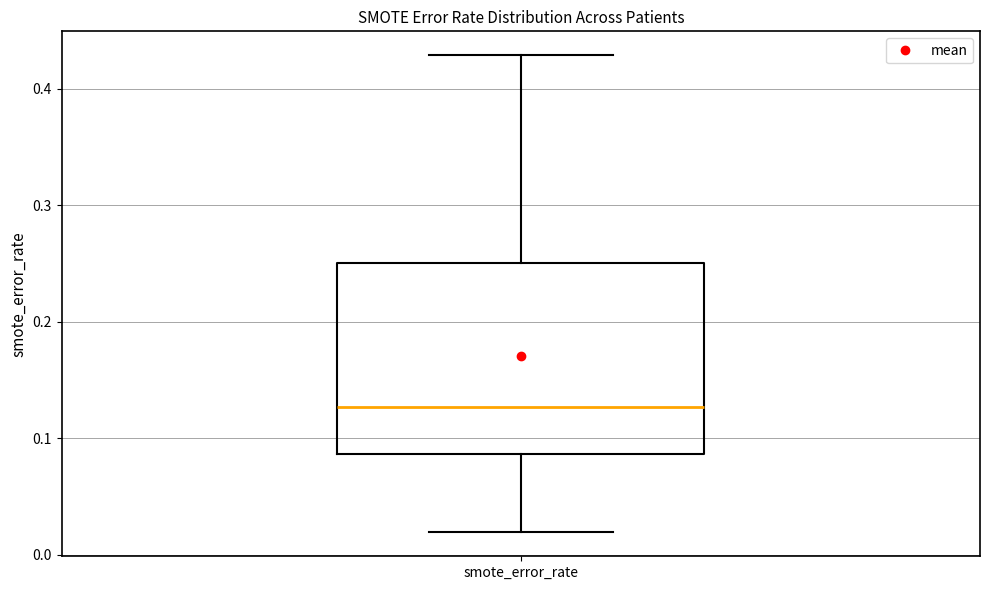

Transcribe this box plot: give where the median line is, the range the box spans, and where the two whiskers end, as read against the y-axis. The values are not printed on the chart, so give them approximately, as read against the axis.

median 0.13, box 0.09 to 0.25, whiskers 0.02 to 0.43